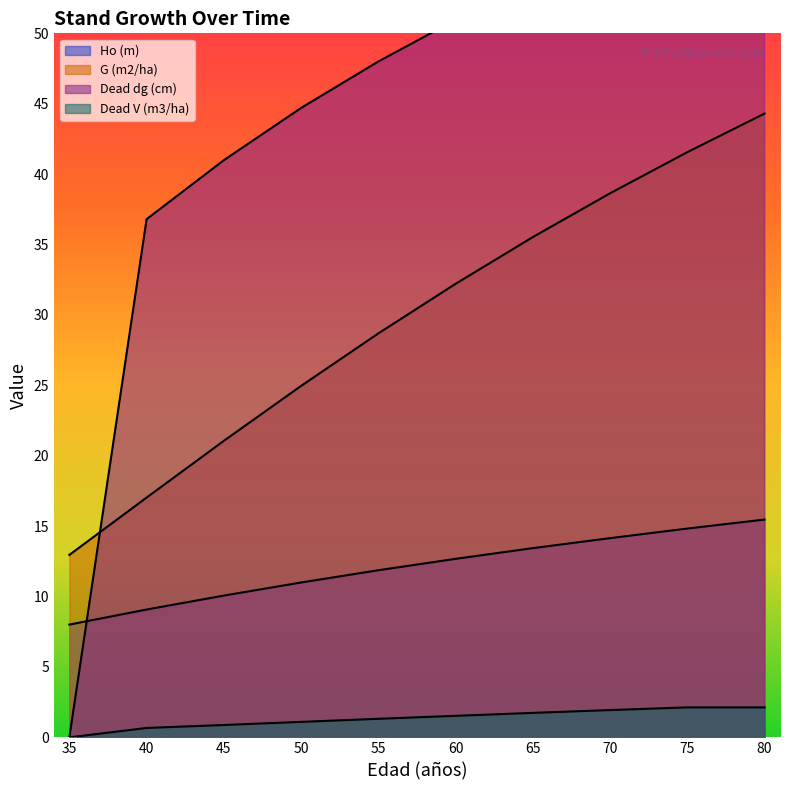

Rank the categories by Dead V (m3/ha) value from lowest to highest.

35, 40, 45, 50, 55, 60, 65, 70, 75, 80